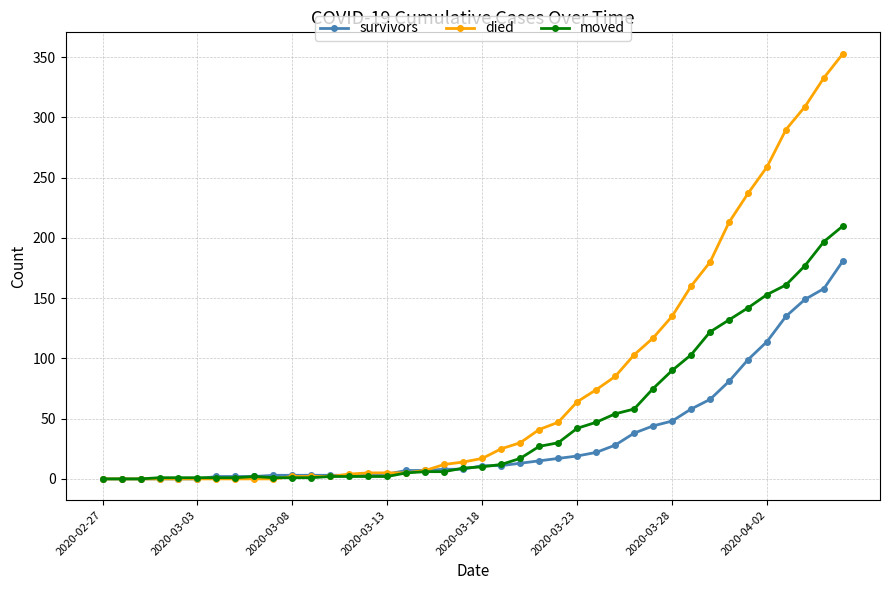

Which series has the largest total across all categories?

died